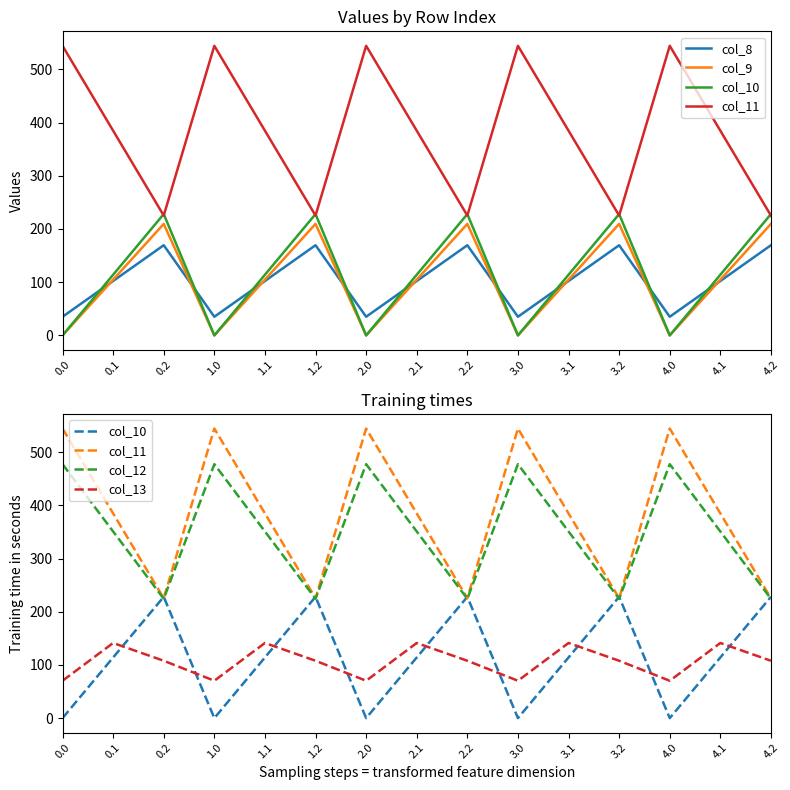

True or false: col_8 has more than 2 points higher than both neighbors.

True